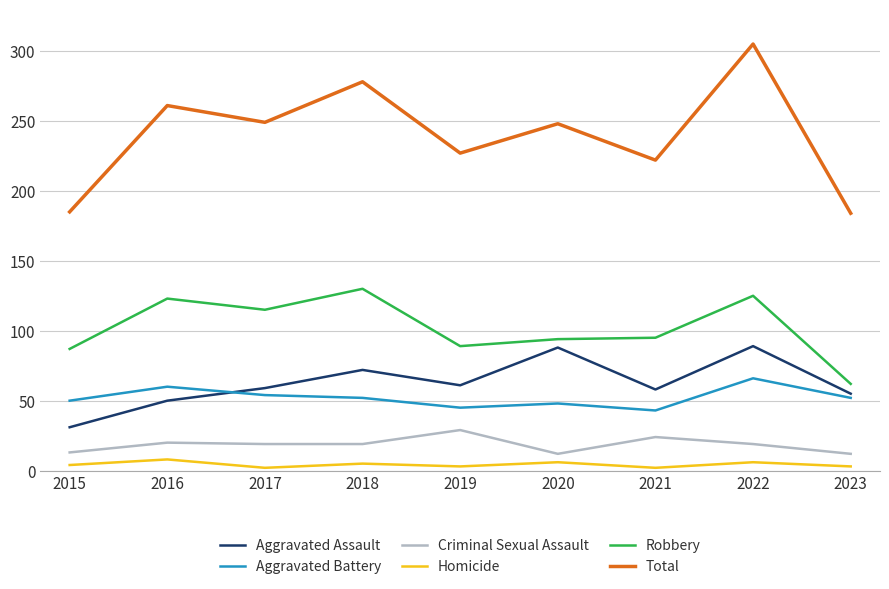

Rank the series by their maximum value, from highest to lowest.

Total, Robbery, Aggravated Assault, Aggravated Battery, Criminal Sexual Assault, Homicide